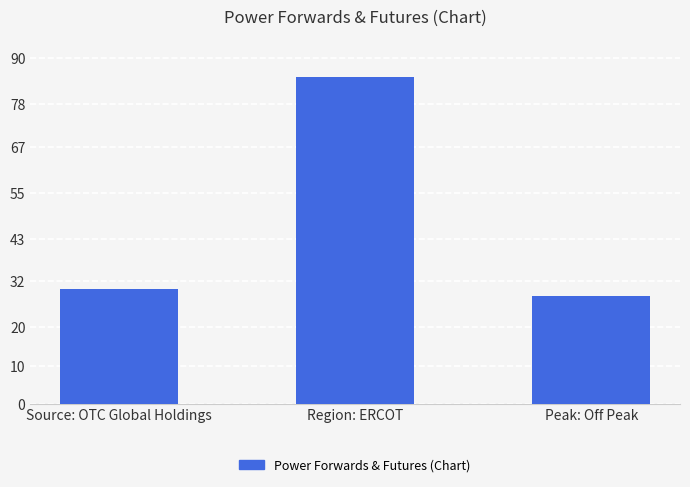

Does the chart contain stacked bars?

No